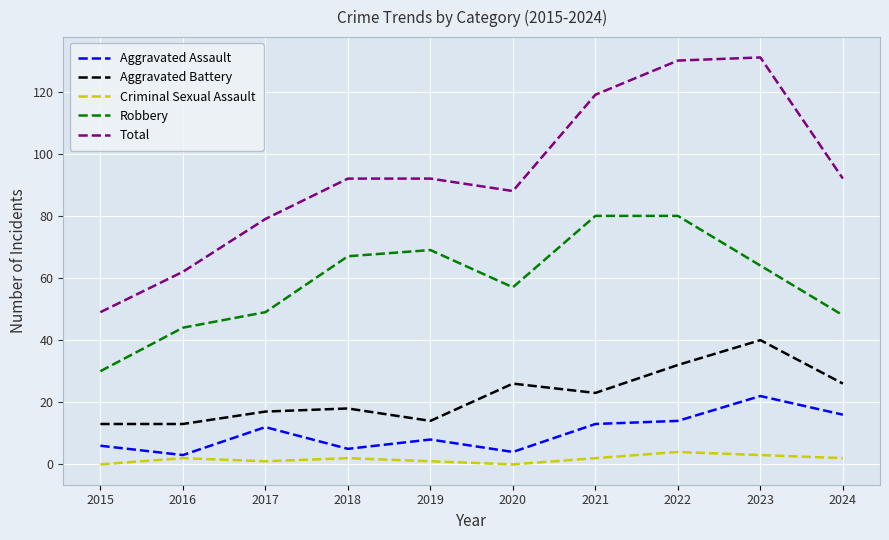

Which series has the largest total across all categories?

Total